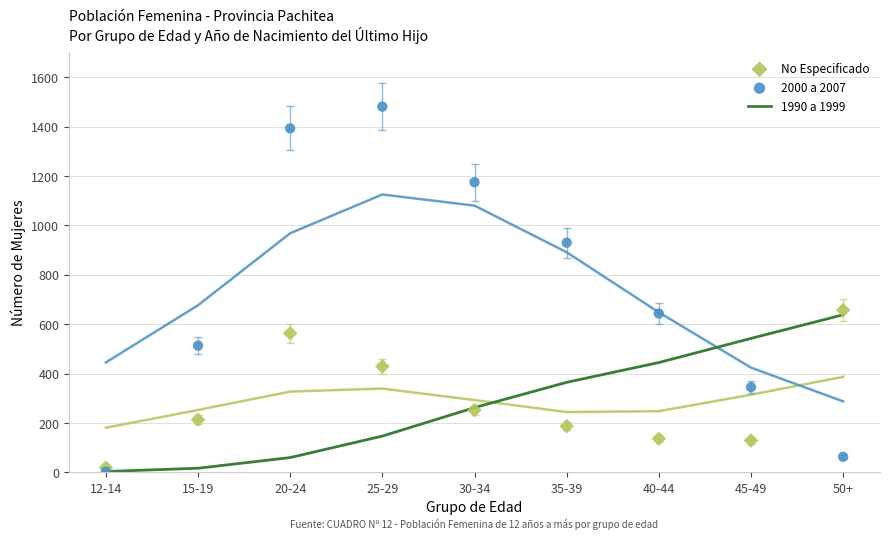

At which category is the sum across all series the highest?

25-29